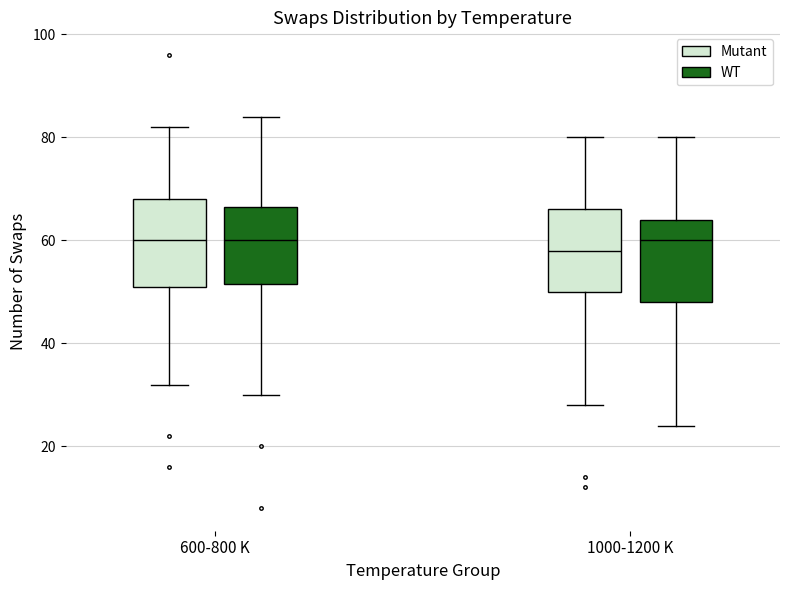

Where is the upper edge of the box for 600-800 K (Mutant) on the y-axis? The values are not printed on the chart, so give them approximately, as read against the axis.

68